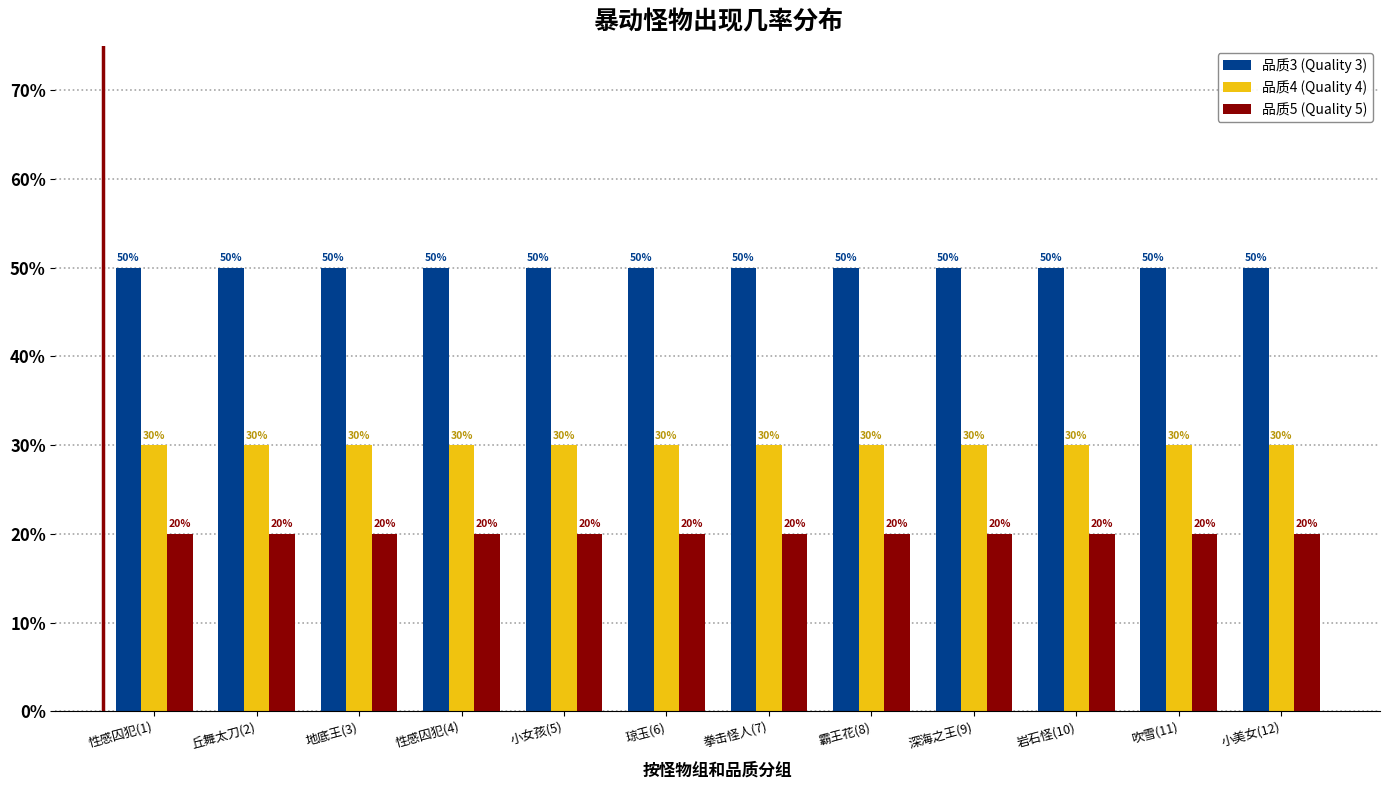

How many distinct data groups are displayed?

3